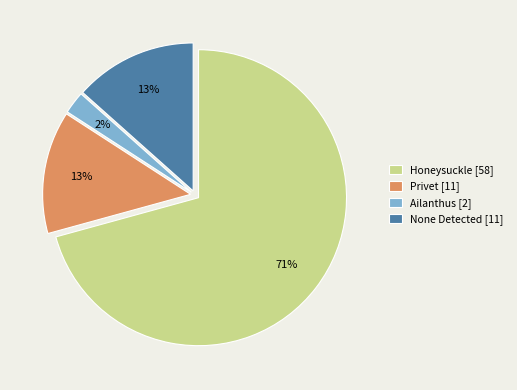

True or false: Honeysuckle [58] accounts for 71% of the total.

True